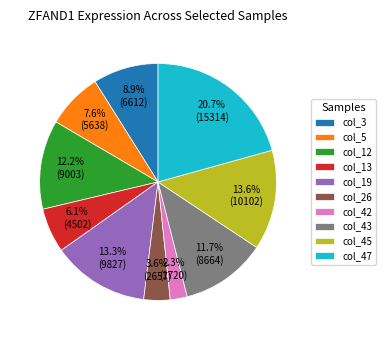

How much of the chart is everything except col_19?

86.7%